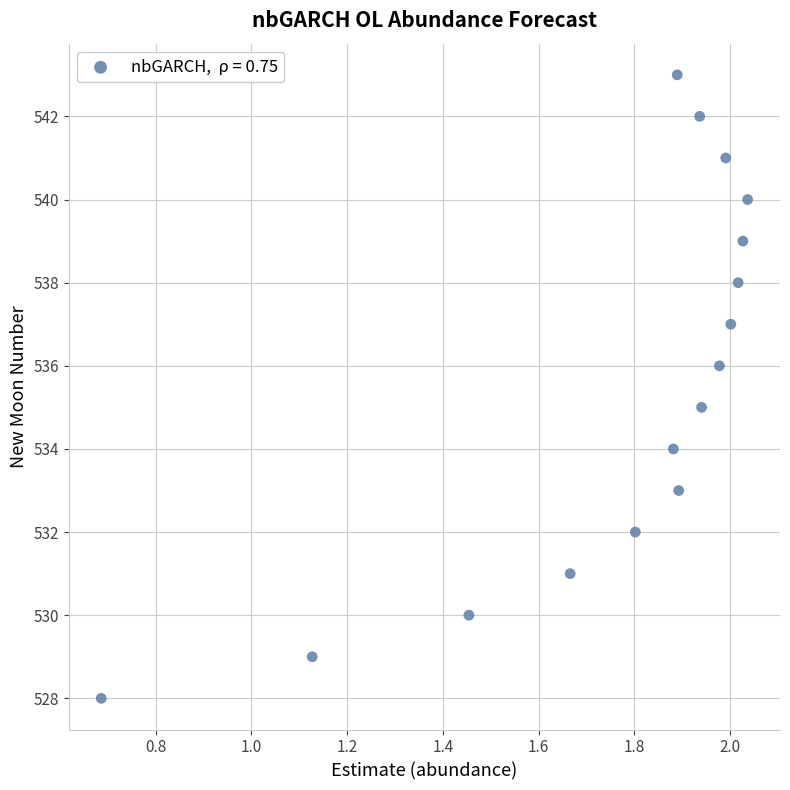

What is the range of Y values (max minus min)?

15